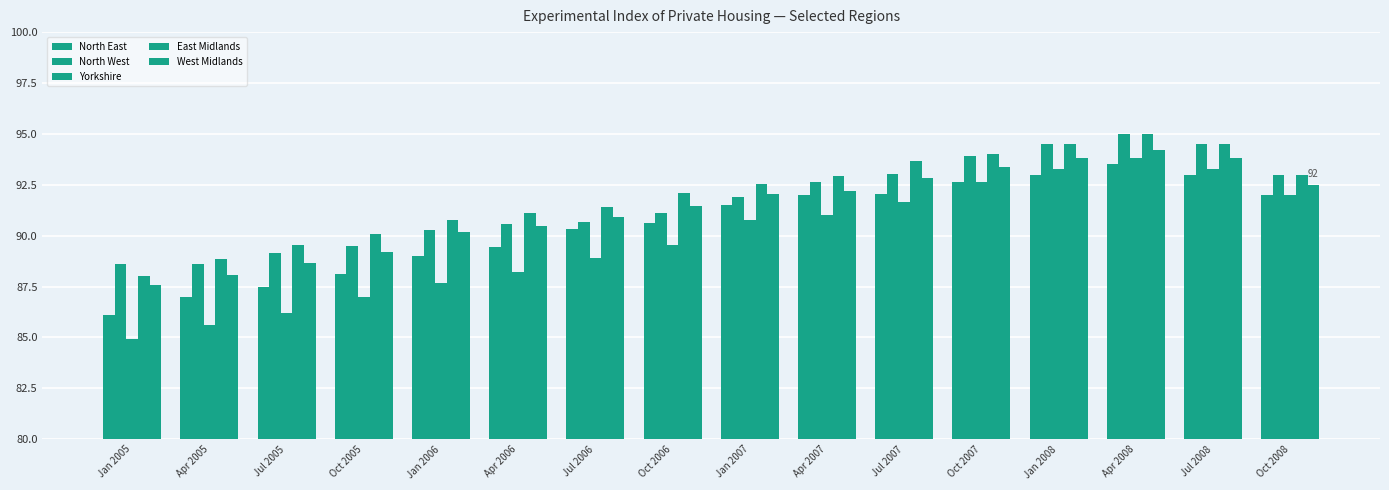

Which series has the largest total across all categories?

East Midlands